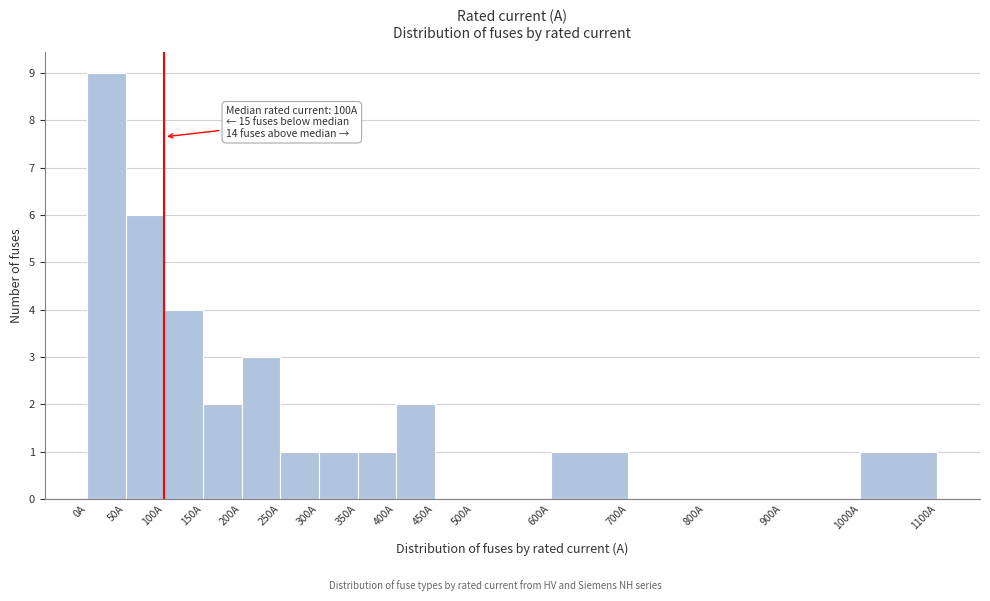

Which range on the x-axis has the tallest bar?

0 to 50